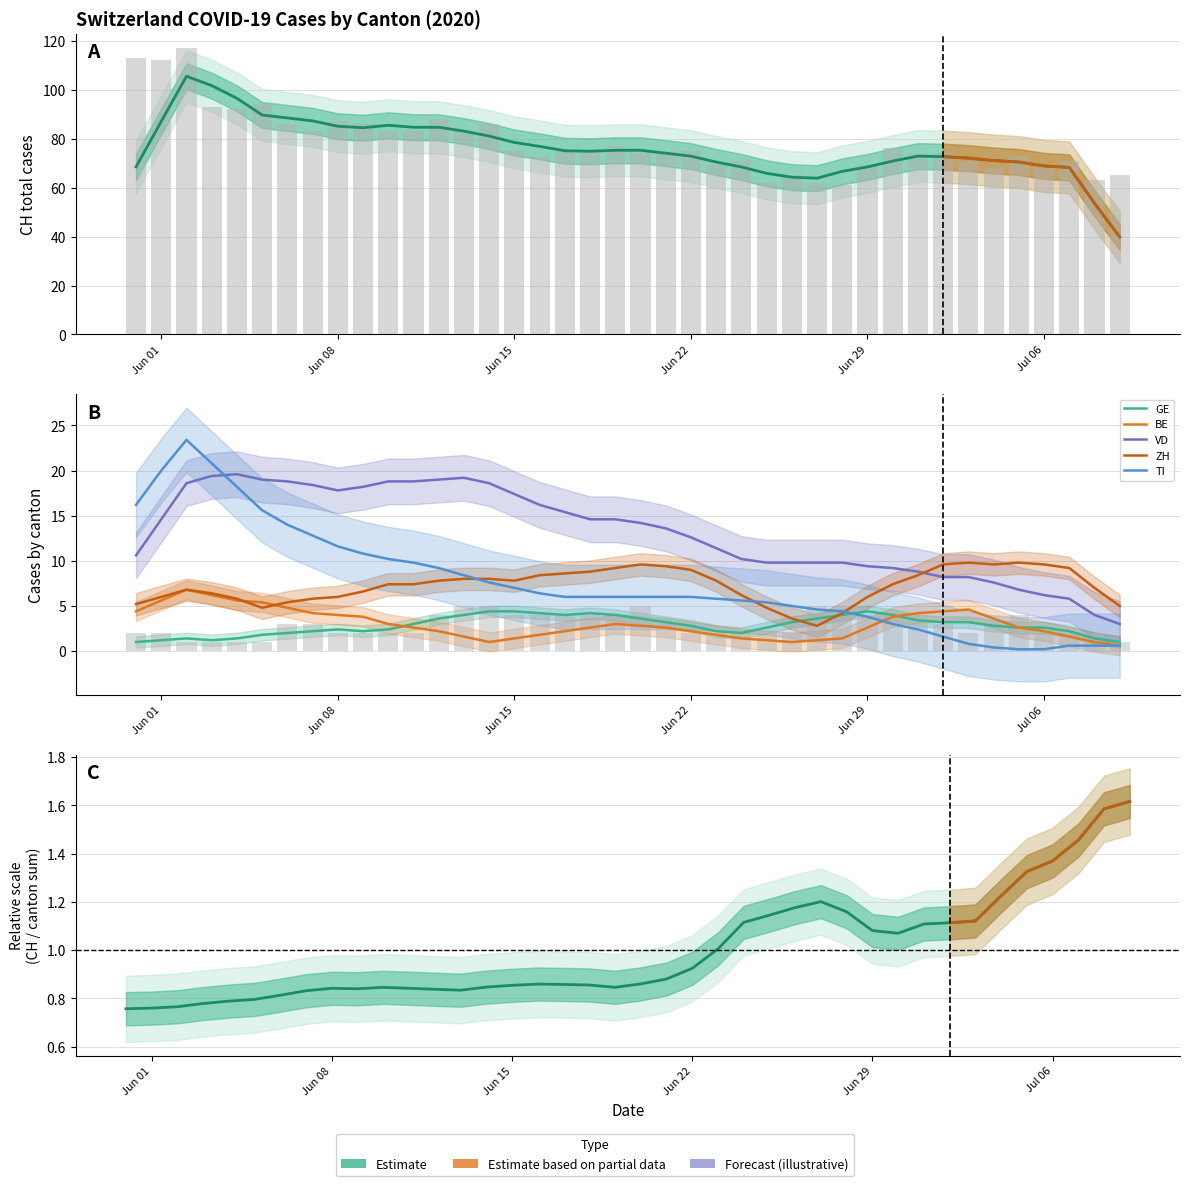

What is the label of the 27th bar from the right?

13